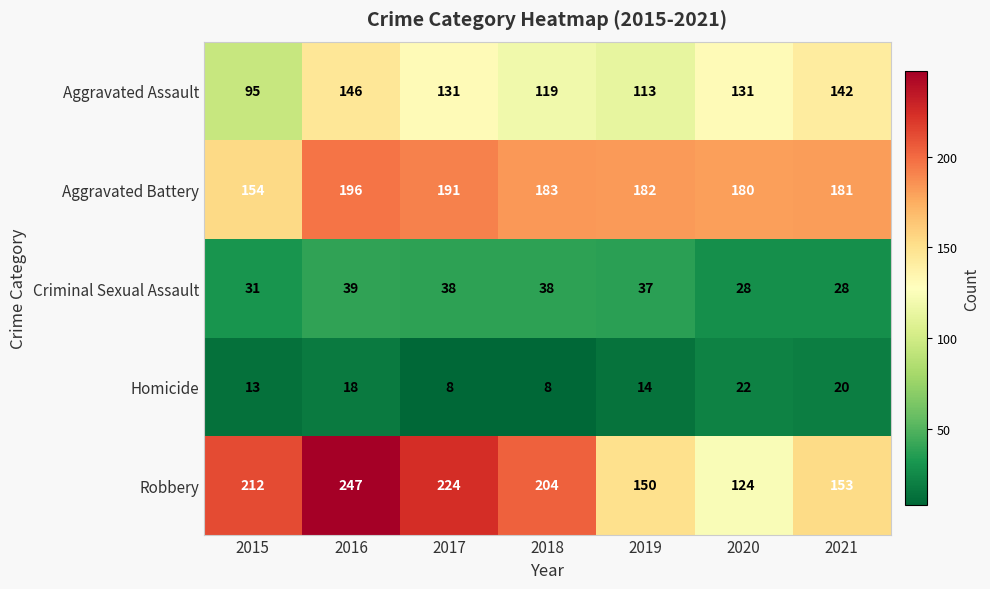

Which series has the largest total across all categories?

Robbery